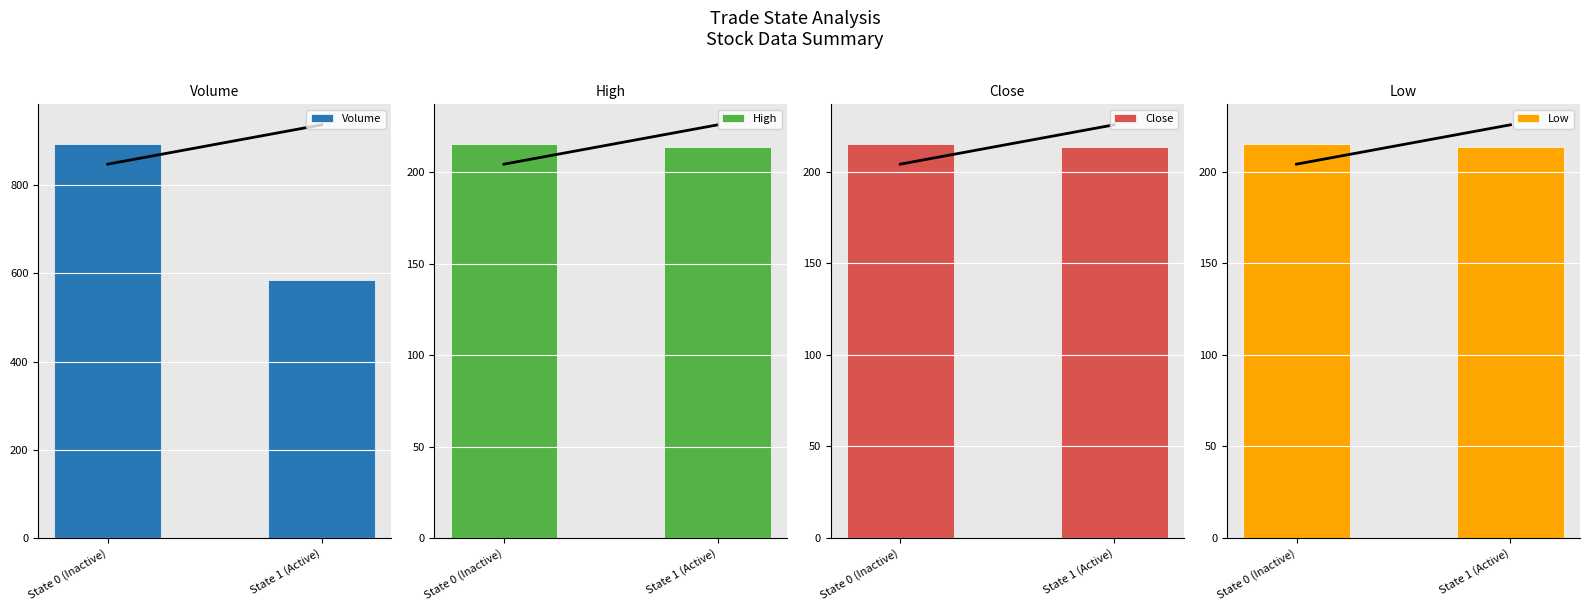

What is the average value of the Trend Line series?

214.8